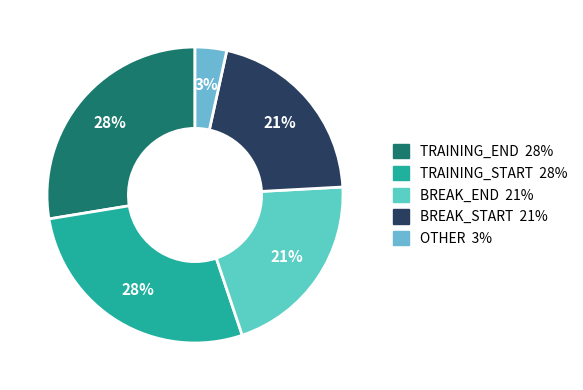

Count the number of slices in the pie.

5